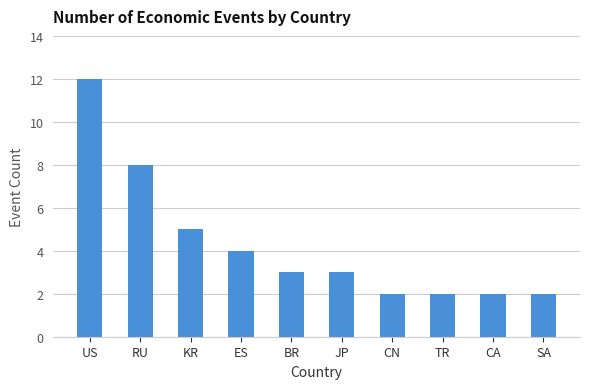

Which has a higher value, KR or TR?

KR